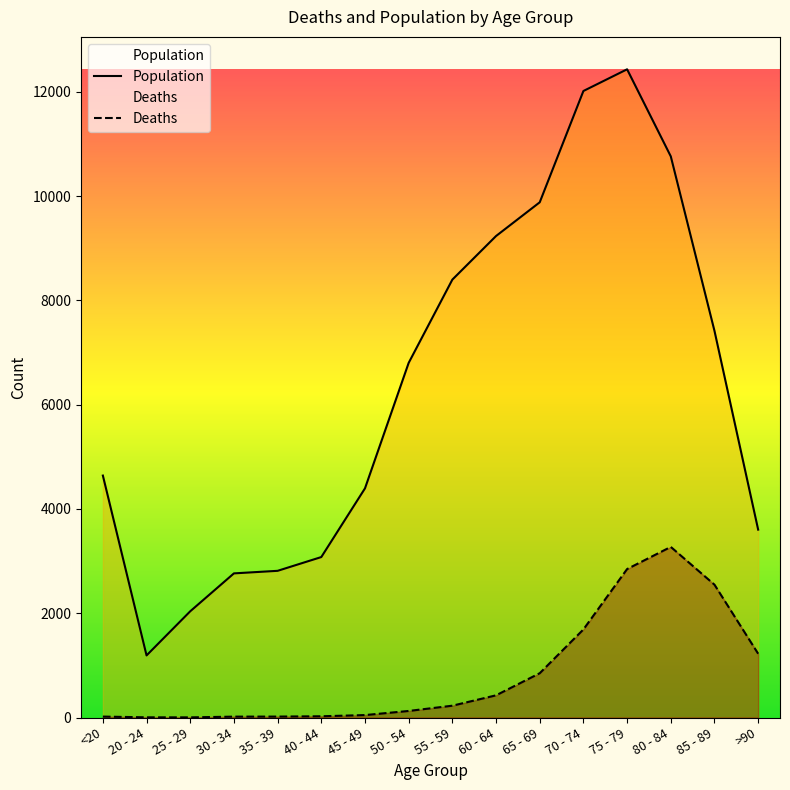

Between 35 - 39 and 45 - 49, which series saw the biggest shift?

Population